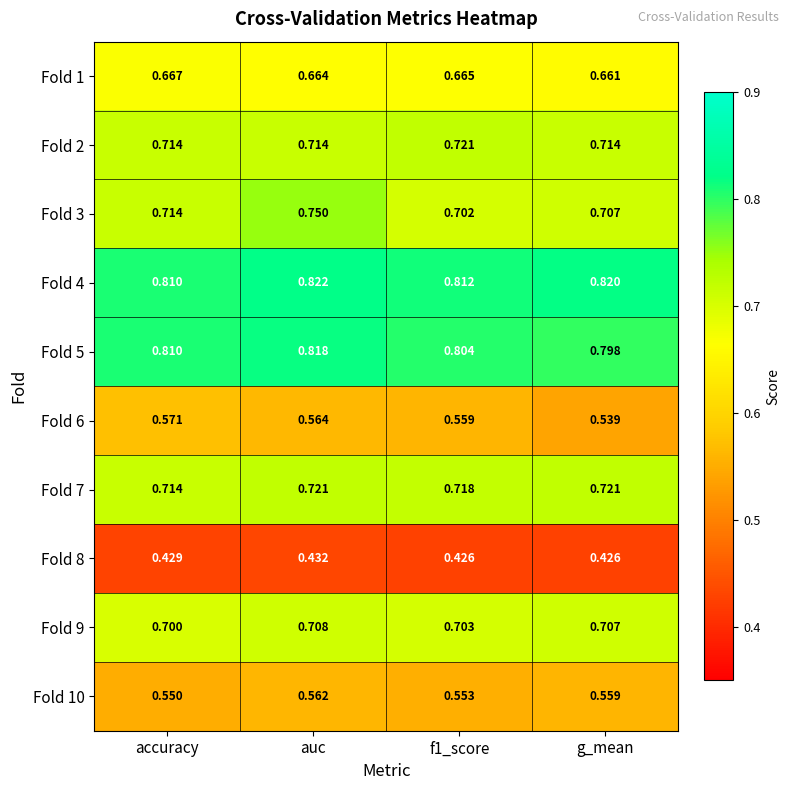

At which category is the sum across all series the highest?

auc